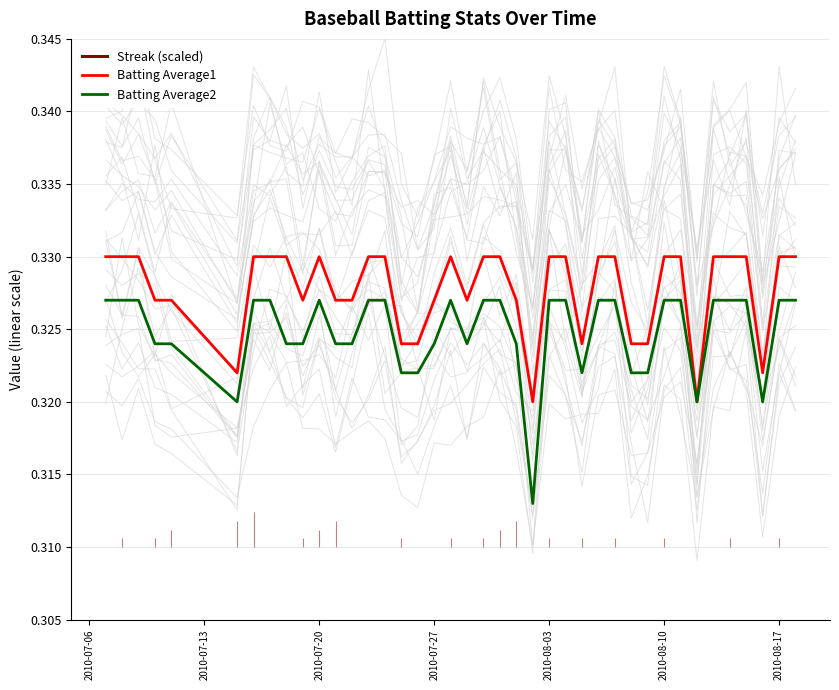

Count the Batting Average1 values in the range 0 to 1.

40